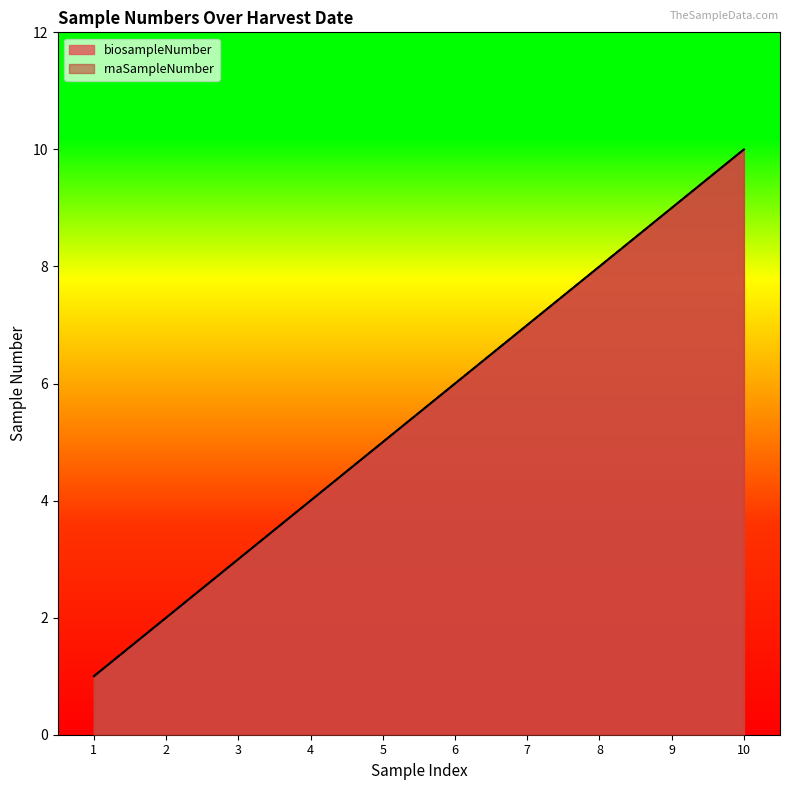

The rnaSampleNumber series shows 3 at 3. True or false?

True